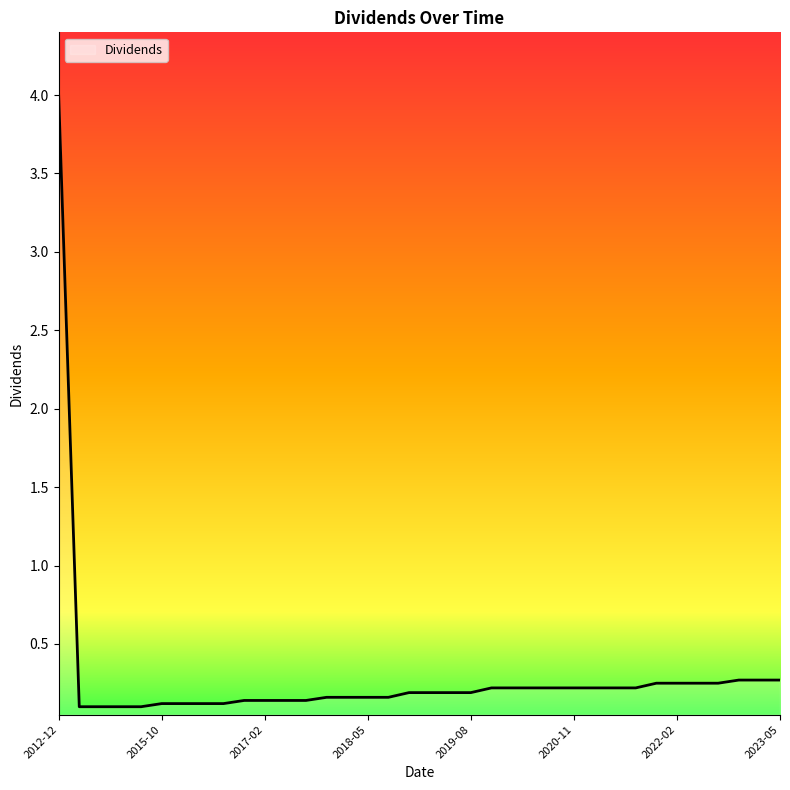

Is it true that the value at 2023-05 is 0.1?

False